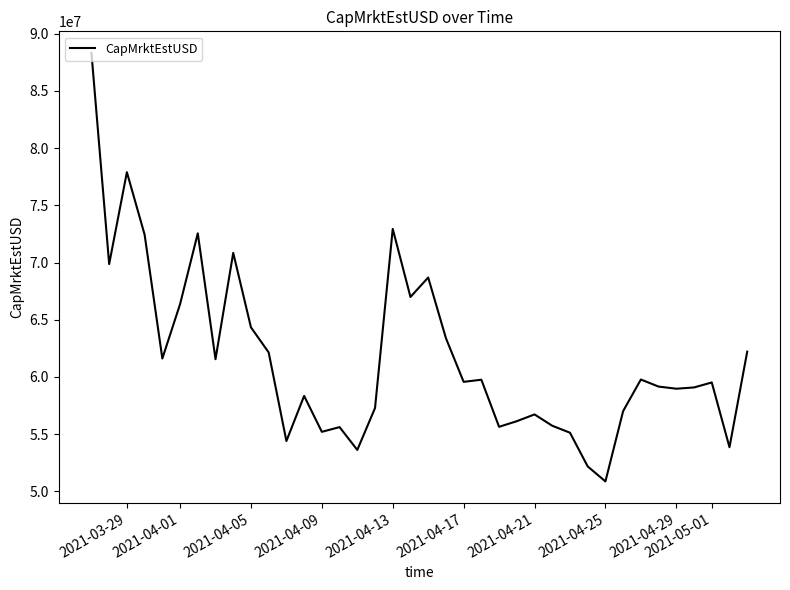

What is the difference between the maximum and minimum values?

37452527.2